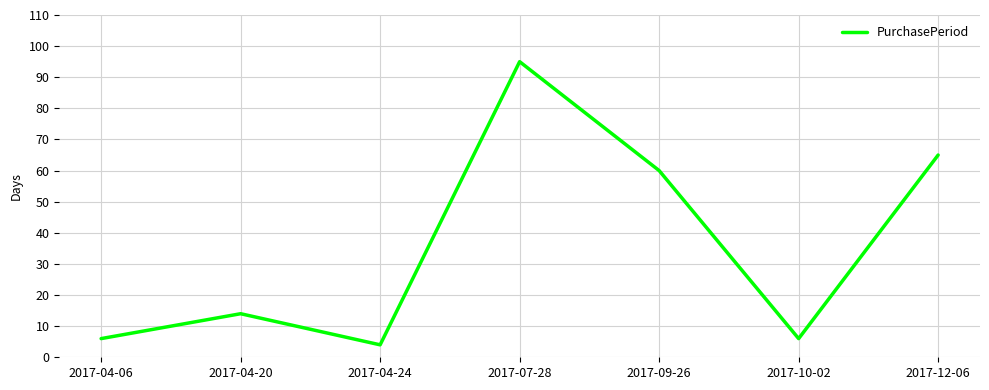

What is the sum of all values?

250